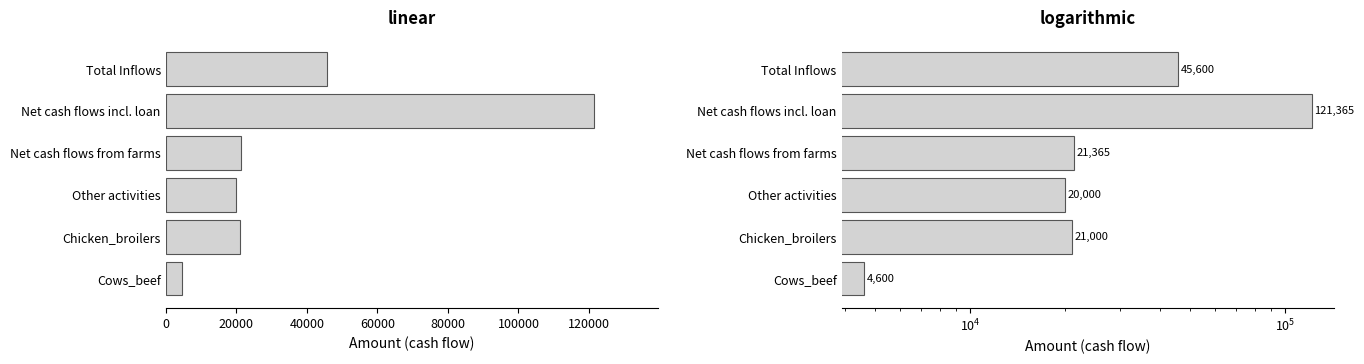

How many categories are shown in the chart?

6